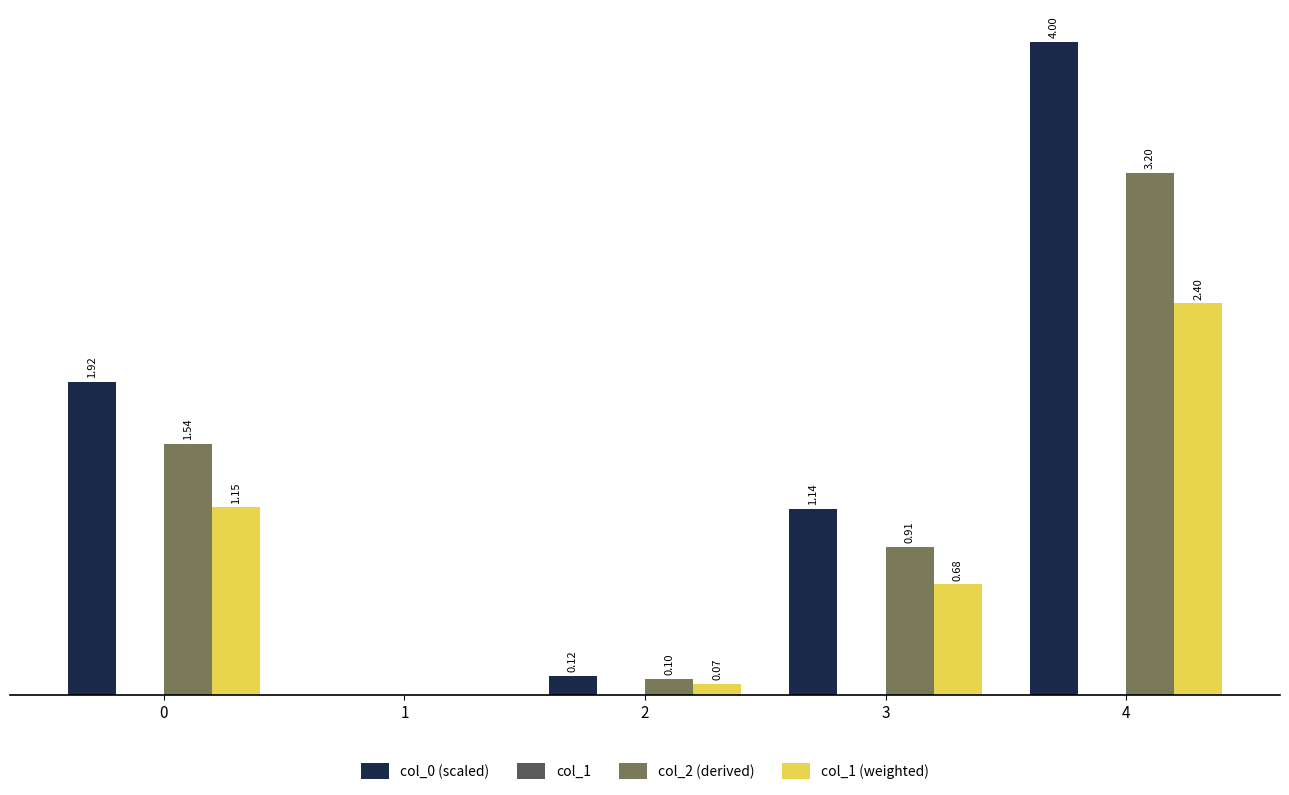

Are the bars grouped side by side (vs. stacked)?

Yes